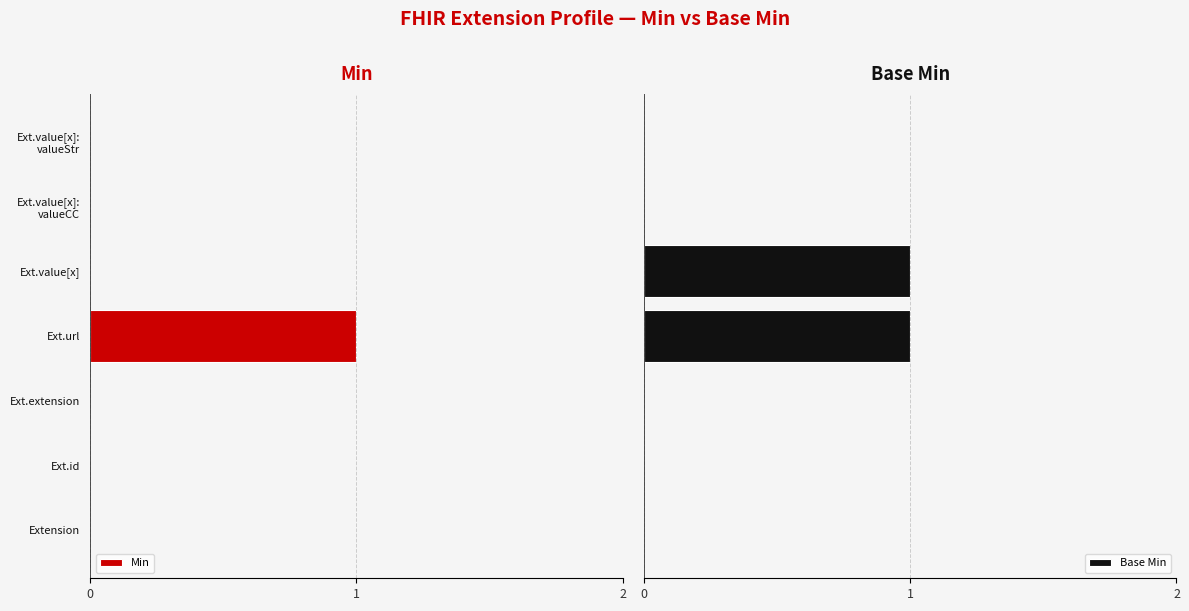

What is the total value across all series at Ext.value[x]?

1